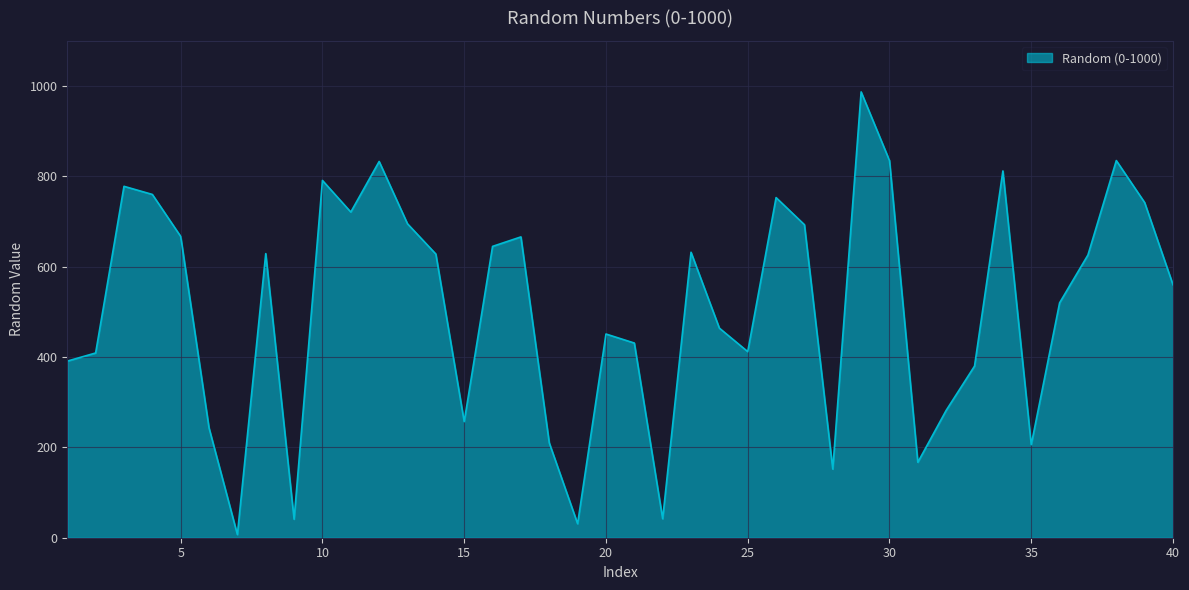

What is the maximum value shown in the chart?

987